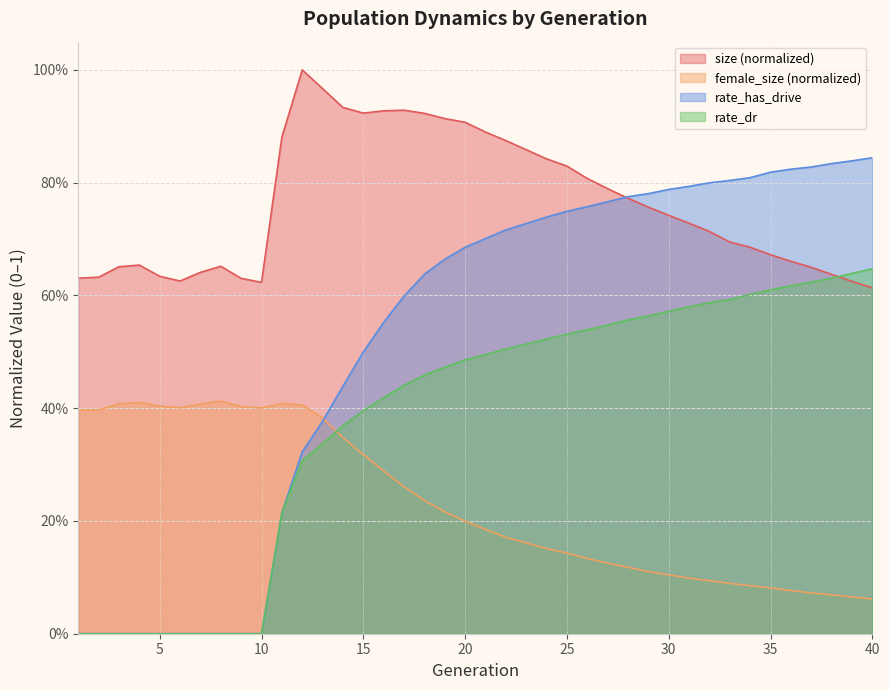

At how many categories does at least one series exceed 0?

40